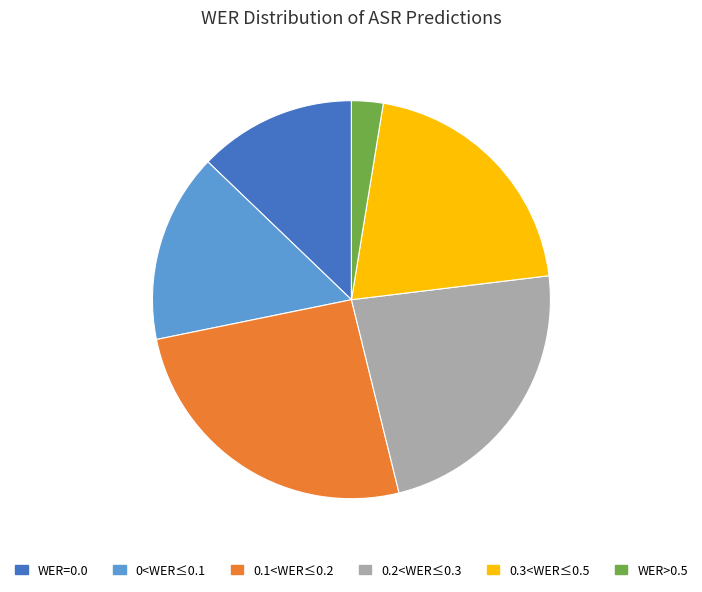

Do 0.2<WER≤0.3 and WER>0.5 together represent more than half of the pie?

No